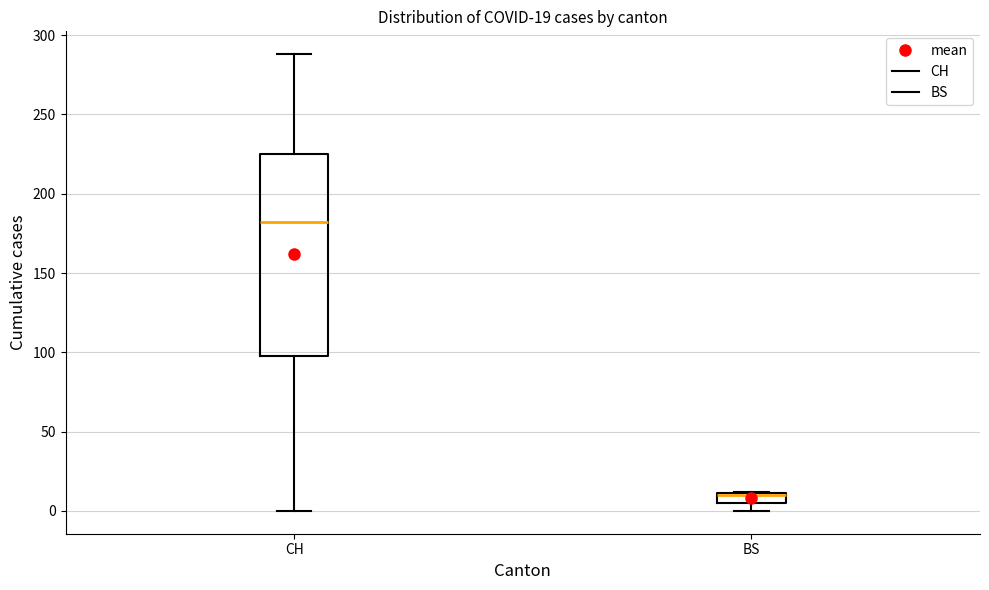

Which box is the tallest, from its lower edge to its upper edge?

CH